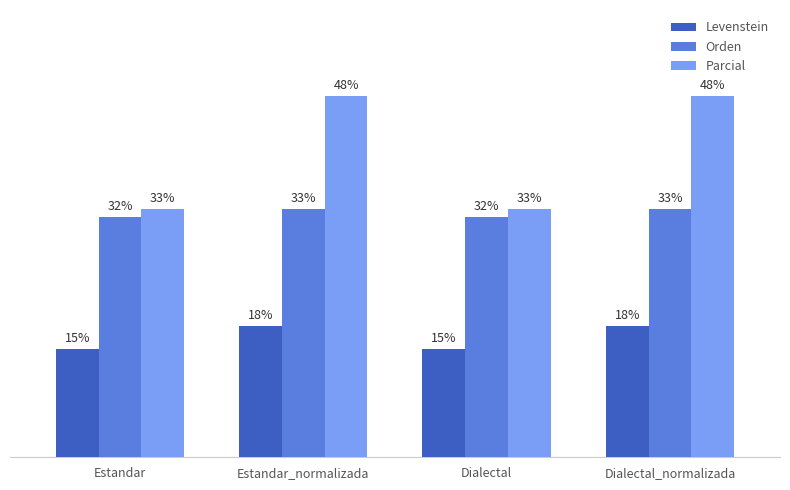

At how many categories does at least one series exceed 23?

4